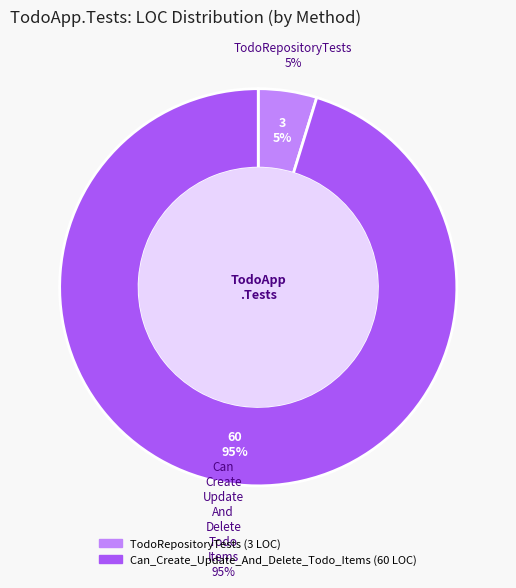

True or false: TodoRepositoryTests accounts for 17% of the total.

False